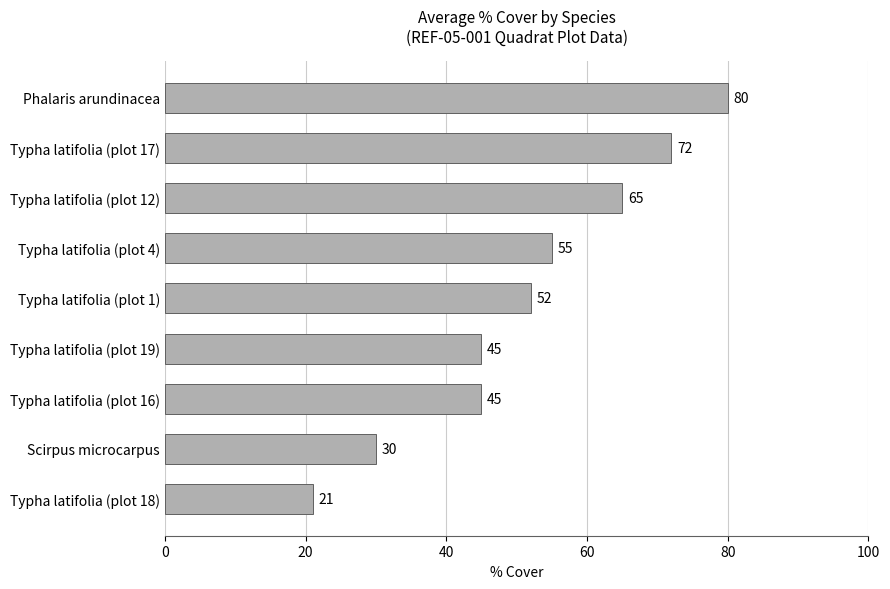

How many values are between 45 and 65?

5